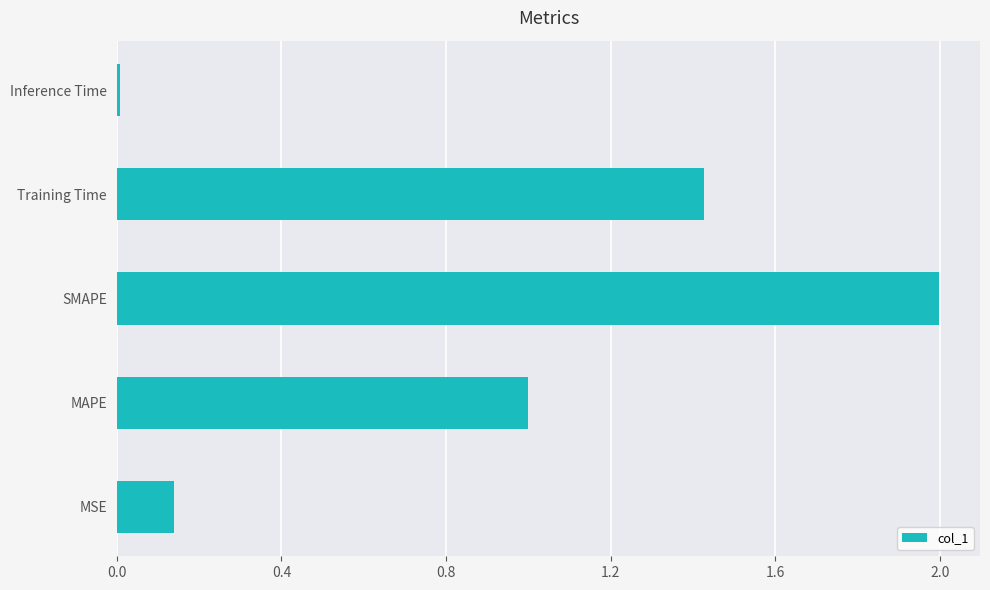

What is the difference between the maximum and minimum values?

2.0